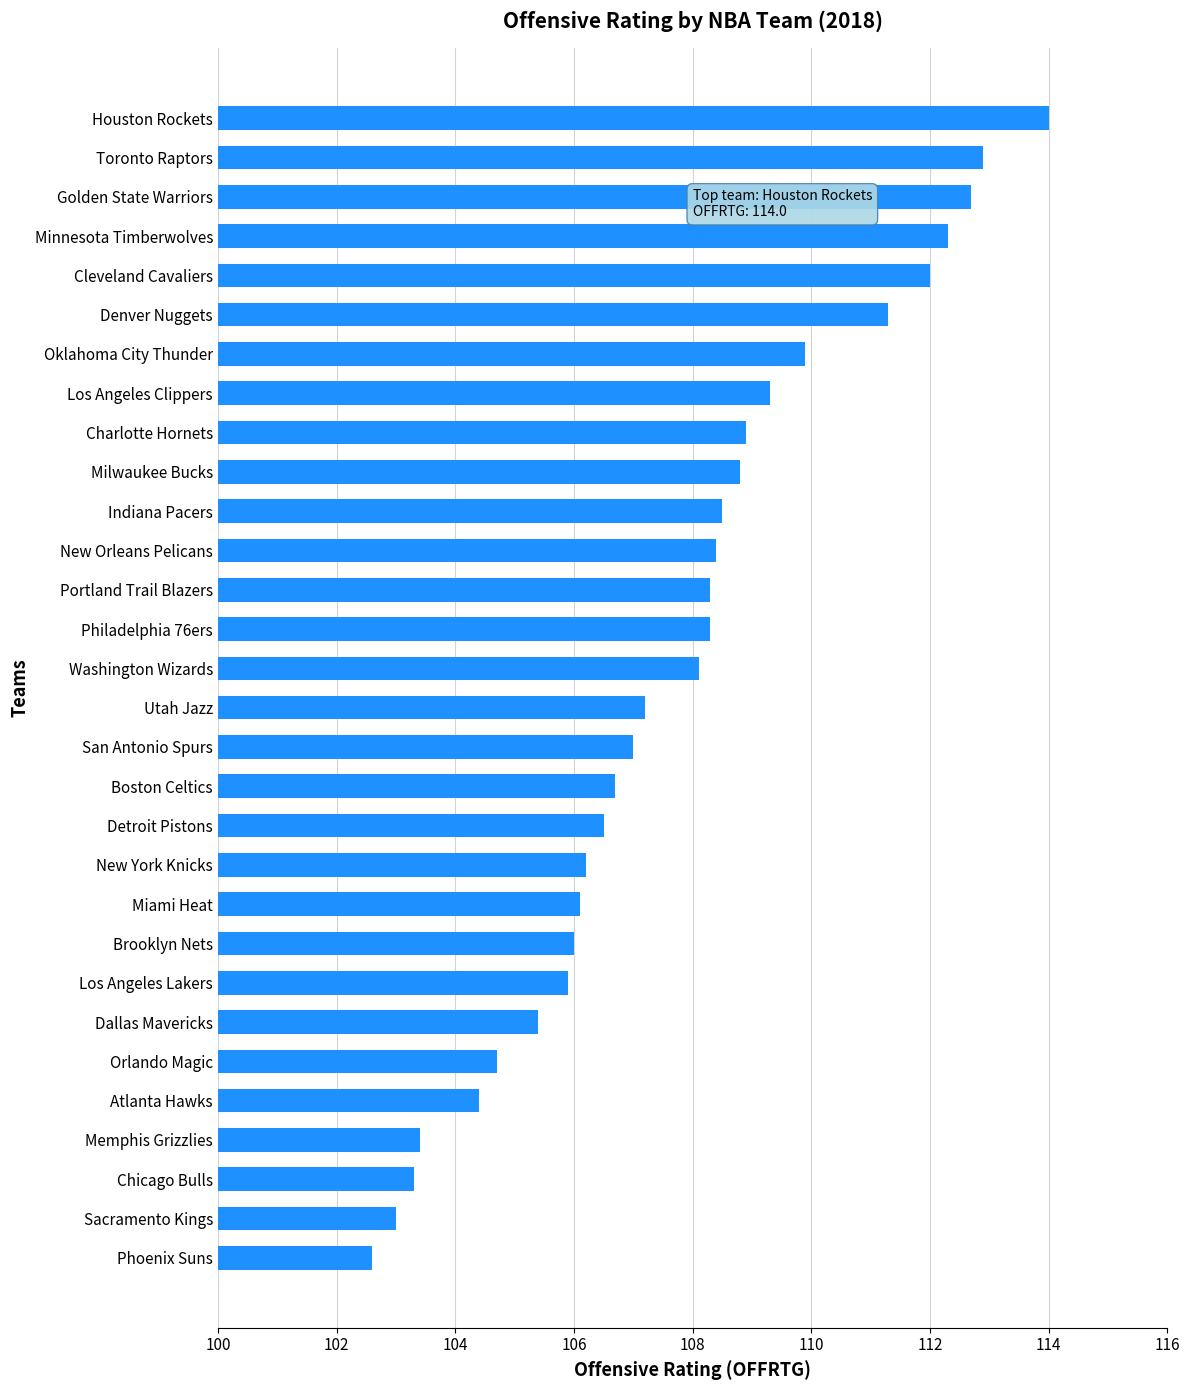

At which category does the chart reach its peak across all series?

Houston Rockets